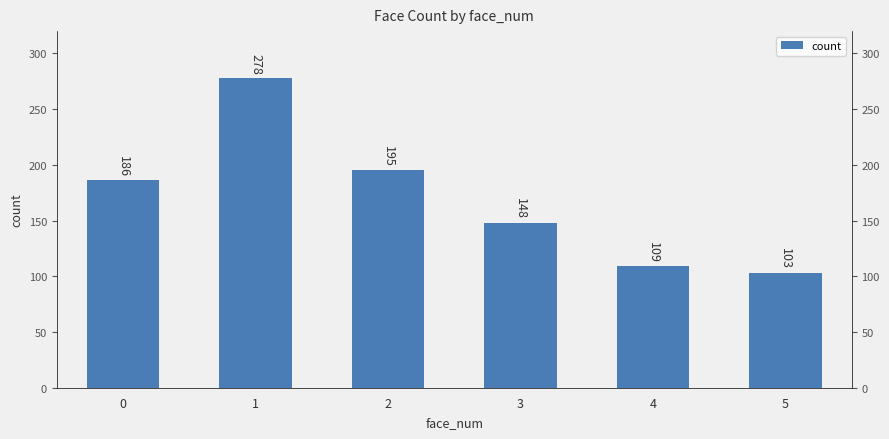

What is the sum of the values at 2 and 3?

343